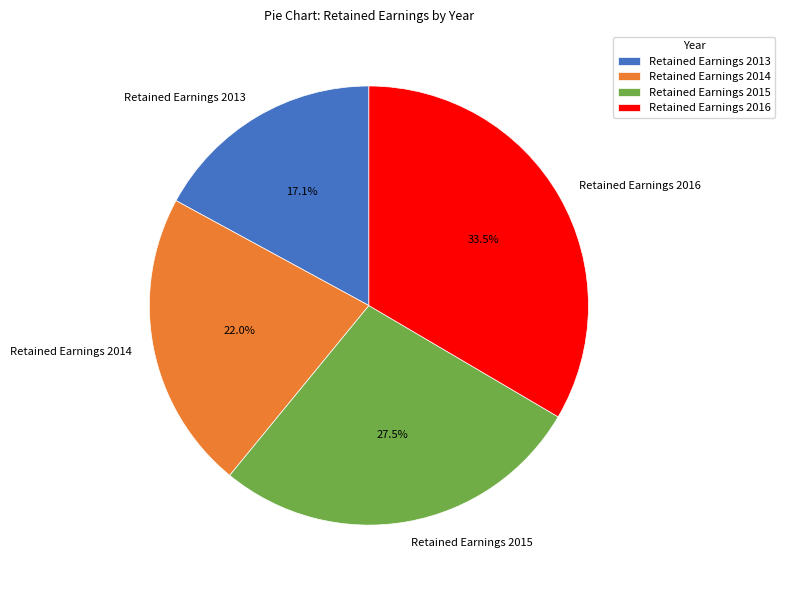

Rank the categories by value from highest to lowest.

Retained Earnings 2016, Retained Earnings 2015, Retained Earnings 2014, Retained Earnings 2013